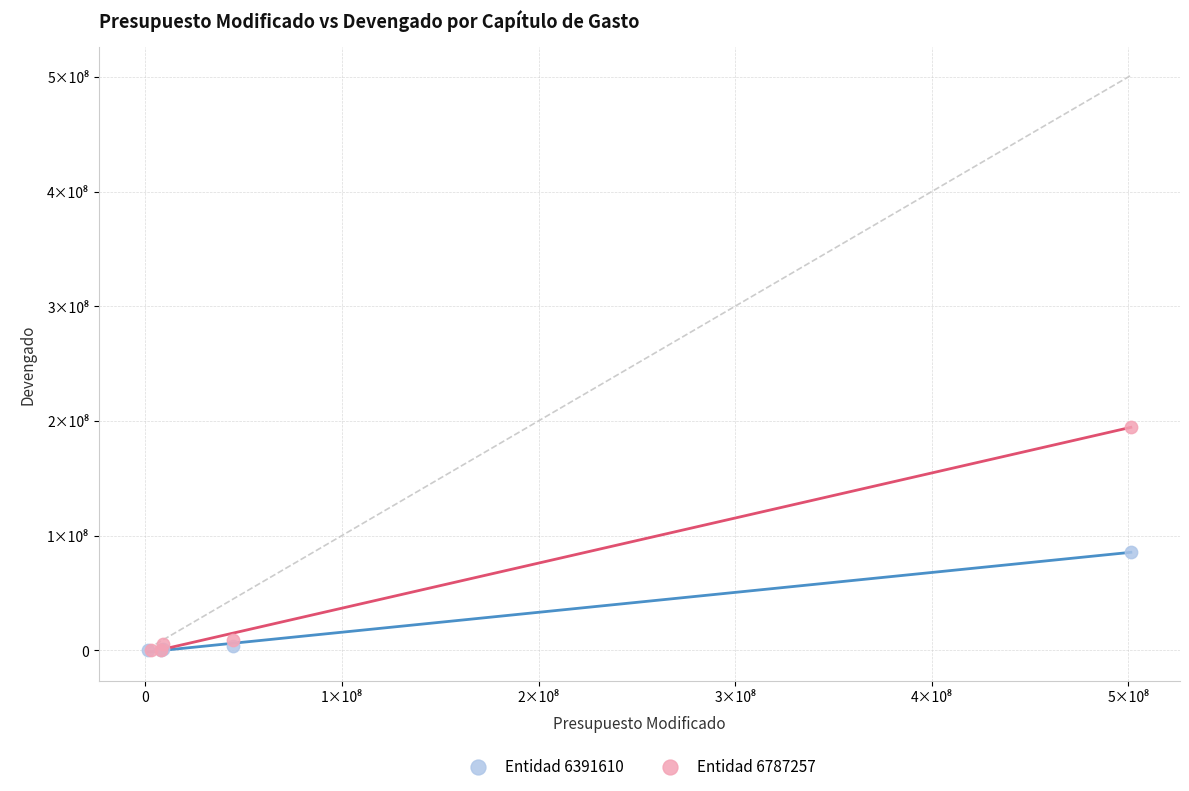

Which series has the widest spread of Y values?

Entidad 6787257